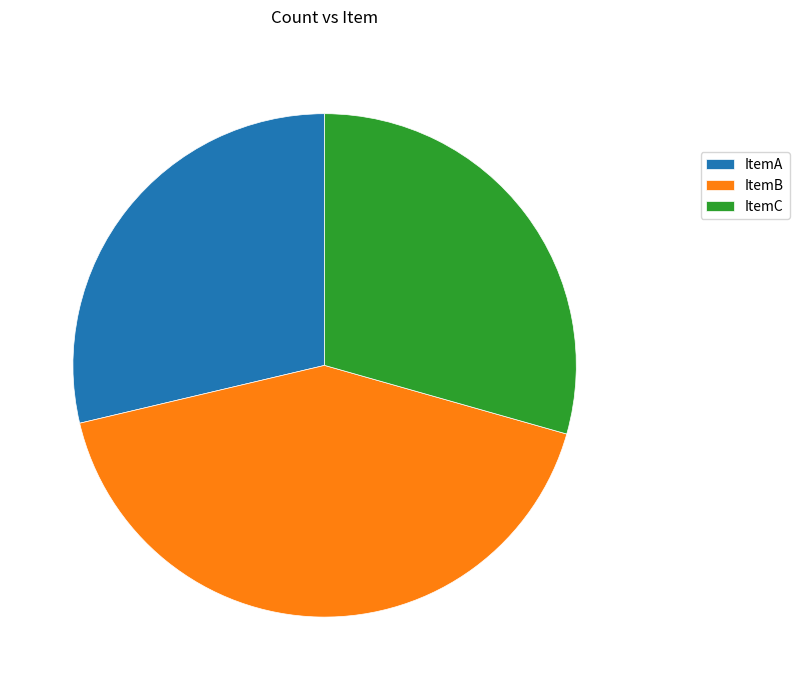

Combined, do ItemA and ItemC account for over 50%?

Yes